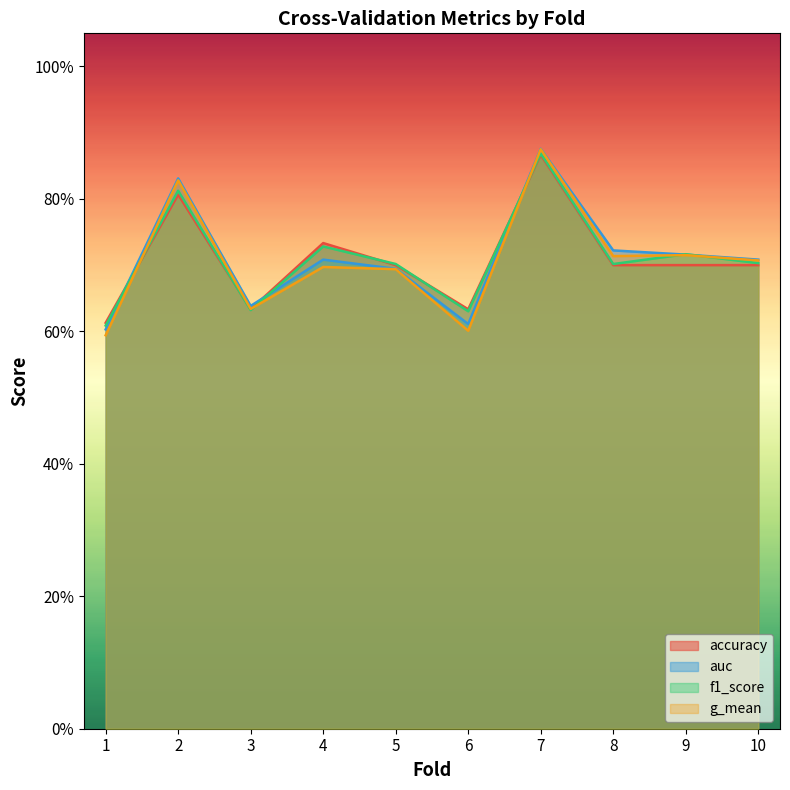

Reading left to right, transcribe all the data shown in this chart.

accuracy: 0.6	0.8	0.6	0.7	0.7	0.6	0.9	0.7	0.7	0.7
auc: 0.6	0.8	0.6	0.7	0.7	0.6	0.9	0.7	0.7	0.7
f1_score: 0.6	0.8	0.6	0.7	0.7	0.6	0.9	0.7	0.7	0.7
g_mean: 0.6	0.8	0.6	0.7	0.7	0.6	0.9	0.7	0.7	0.7